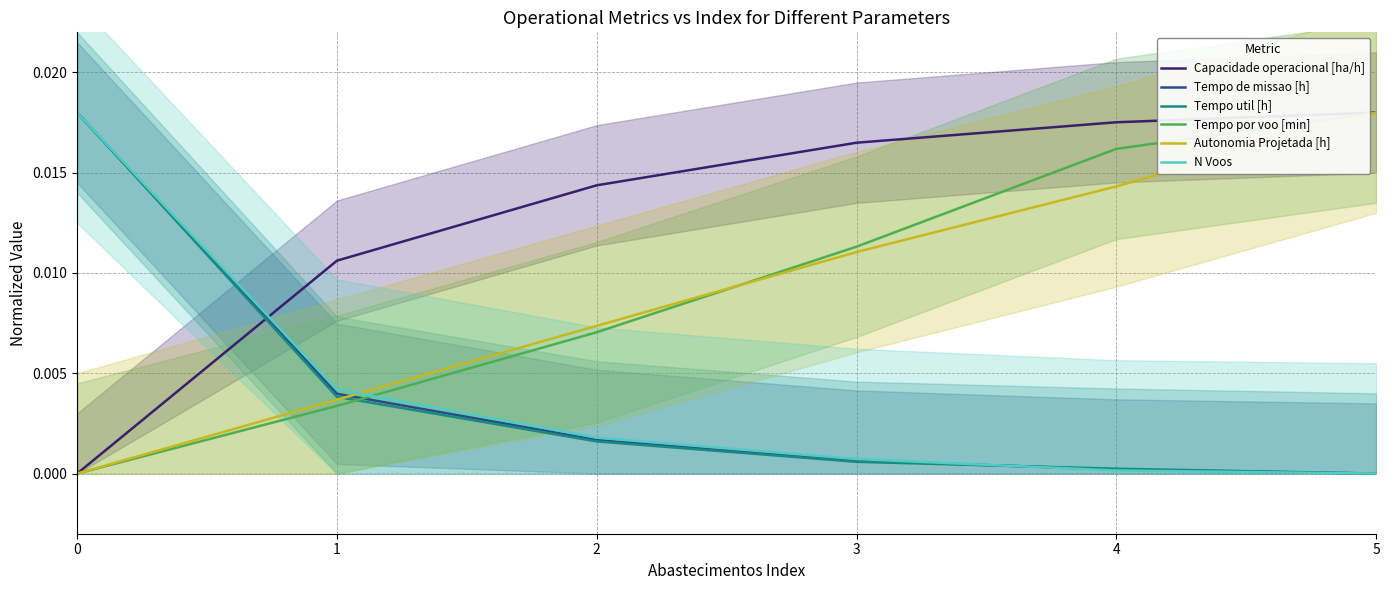

Is the value of Autonomia Projetada [h] at 4 greater than the value of Tempo de missao [h] at 3?

Yes